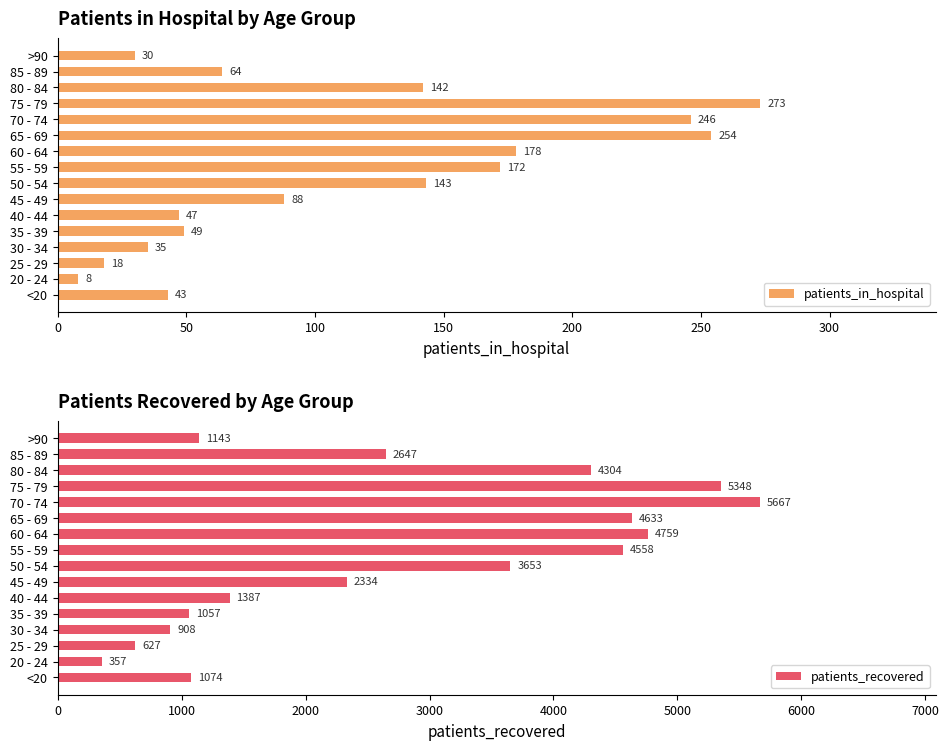

Rank the categories by patients_in_hospital value from lowest to highest.

20 - 24, 25 - 29, >90, 30 - 34, <20, 40 - 44, 35 - 39, 85 - 89, 45 - 49, 80 - 84, 50 - 54, 55 - 59, 60 - 64, 70 - 74, 65 - 69, 75 - 79